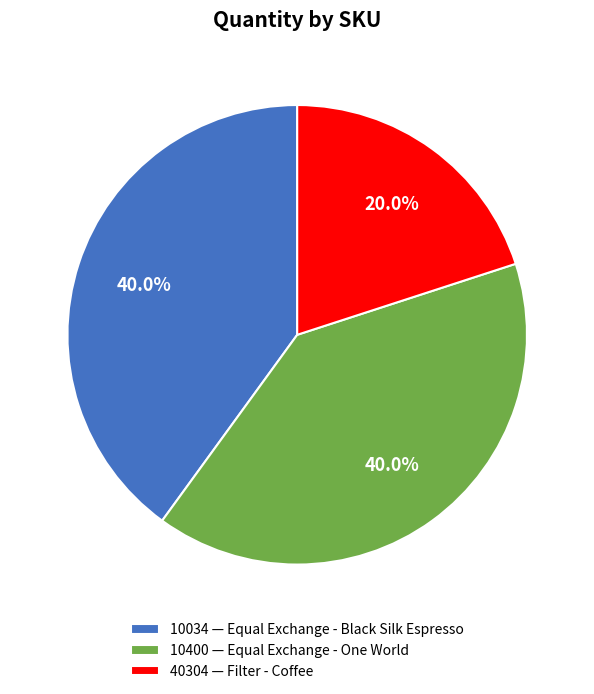

What is the smallest slice in the pie chart?

40304